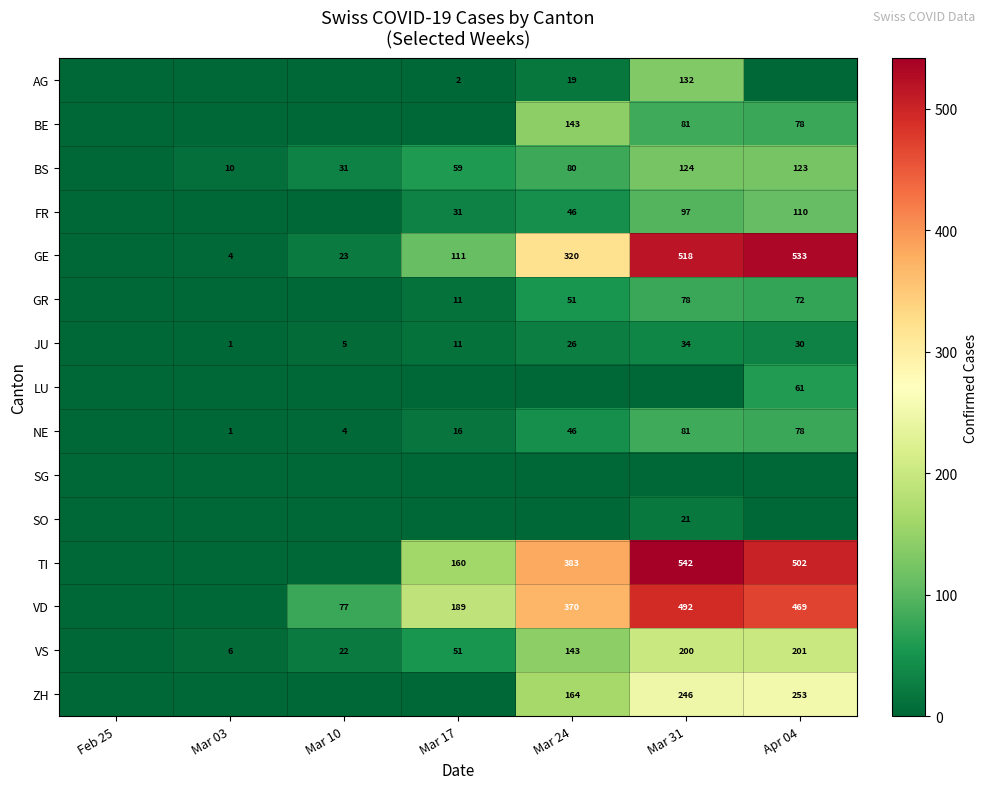

The value of GR at Mar 24 is 70. True or false?

False